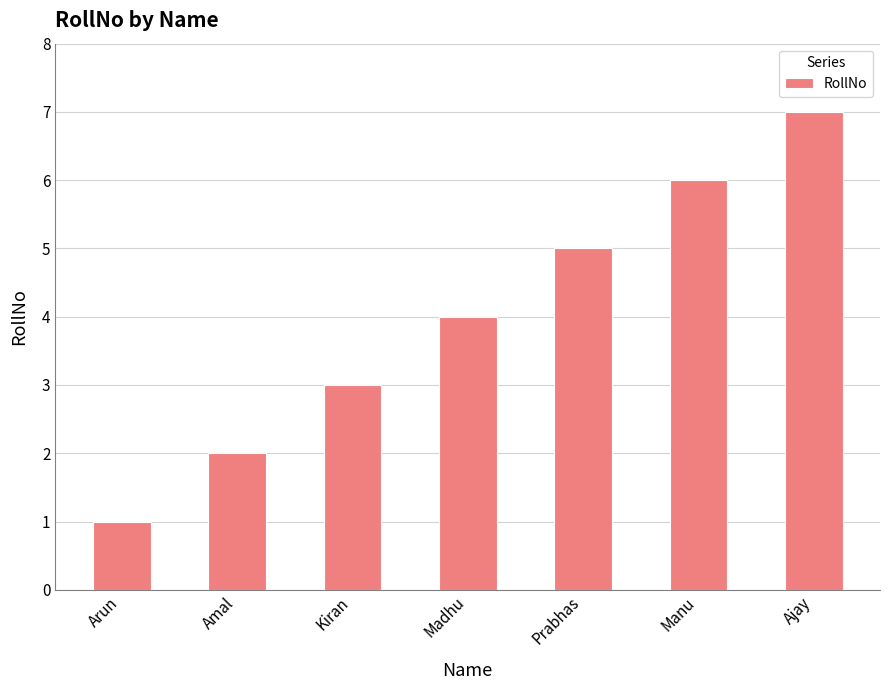

At which category does the chart reach its minimum across all series?

Arun